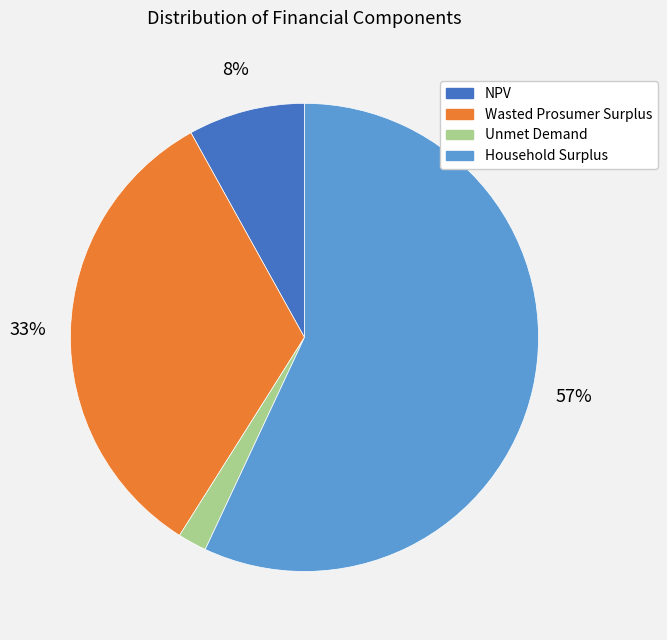

Is it true that Wasted Prosumer Surplus is 27% of the pie?

False